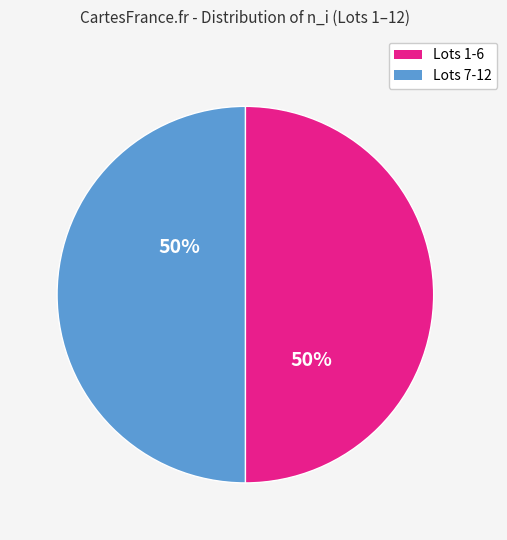

To the nearest percent, what is the average slice percentage?

50%